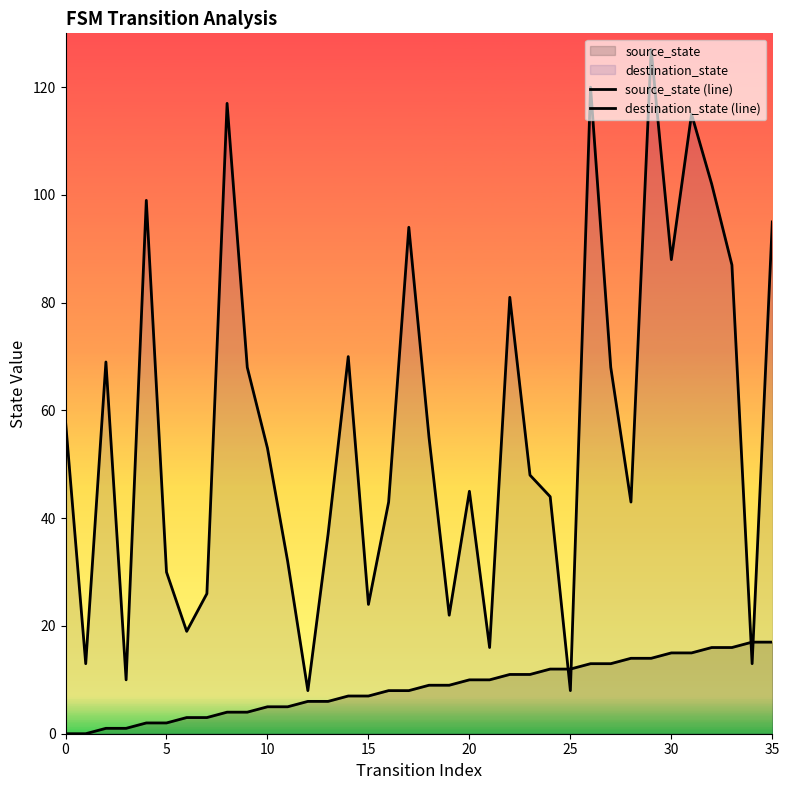

True or false: destination_state (line) has more than 1 points higher than both neighbors.

True